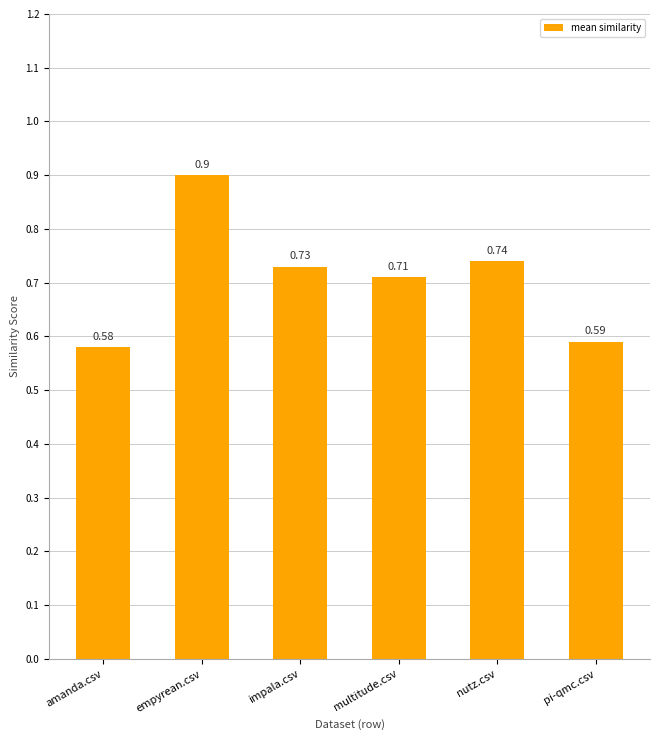

List the labels in order of value, smallest first.

amanda.csv, pi-qmc.csv, multitude.csv, impala.csv, nutz.csv, empyrean.csv